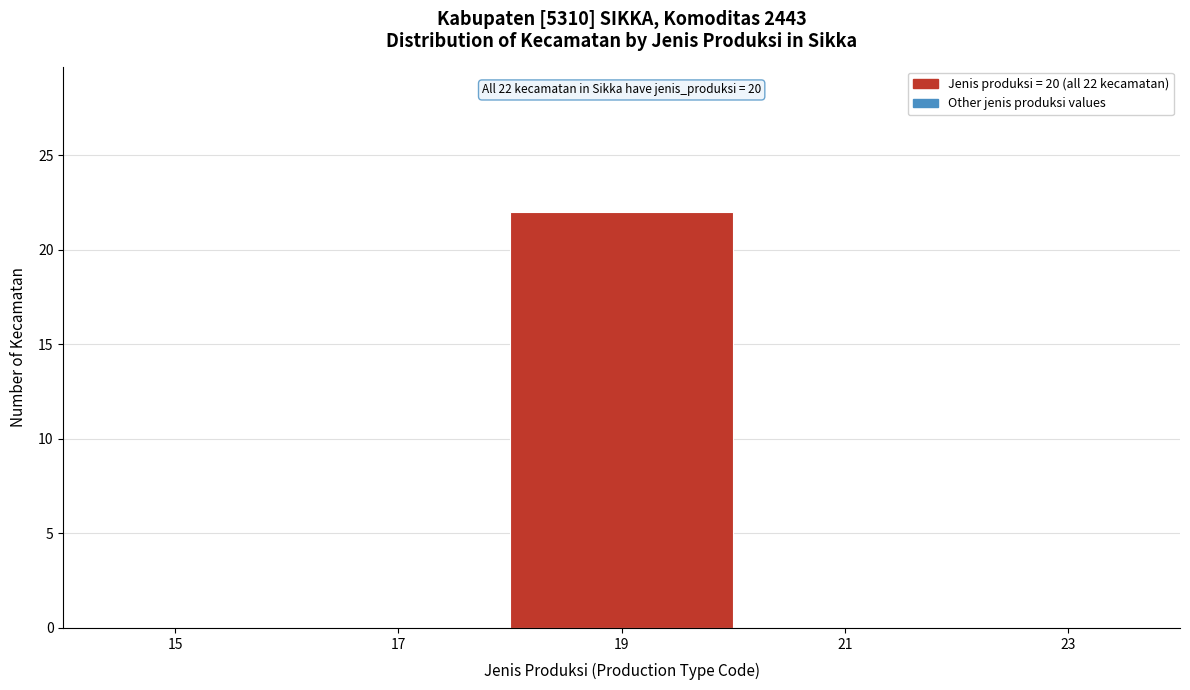

Reading left to right, list all the values displayed in this chart.

15=0	17=0	19=22	21=0	23=0